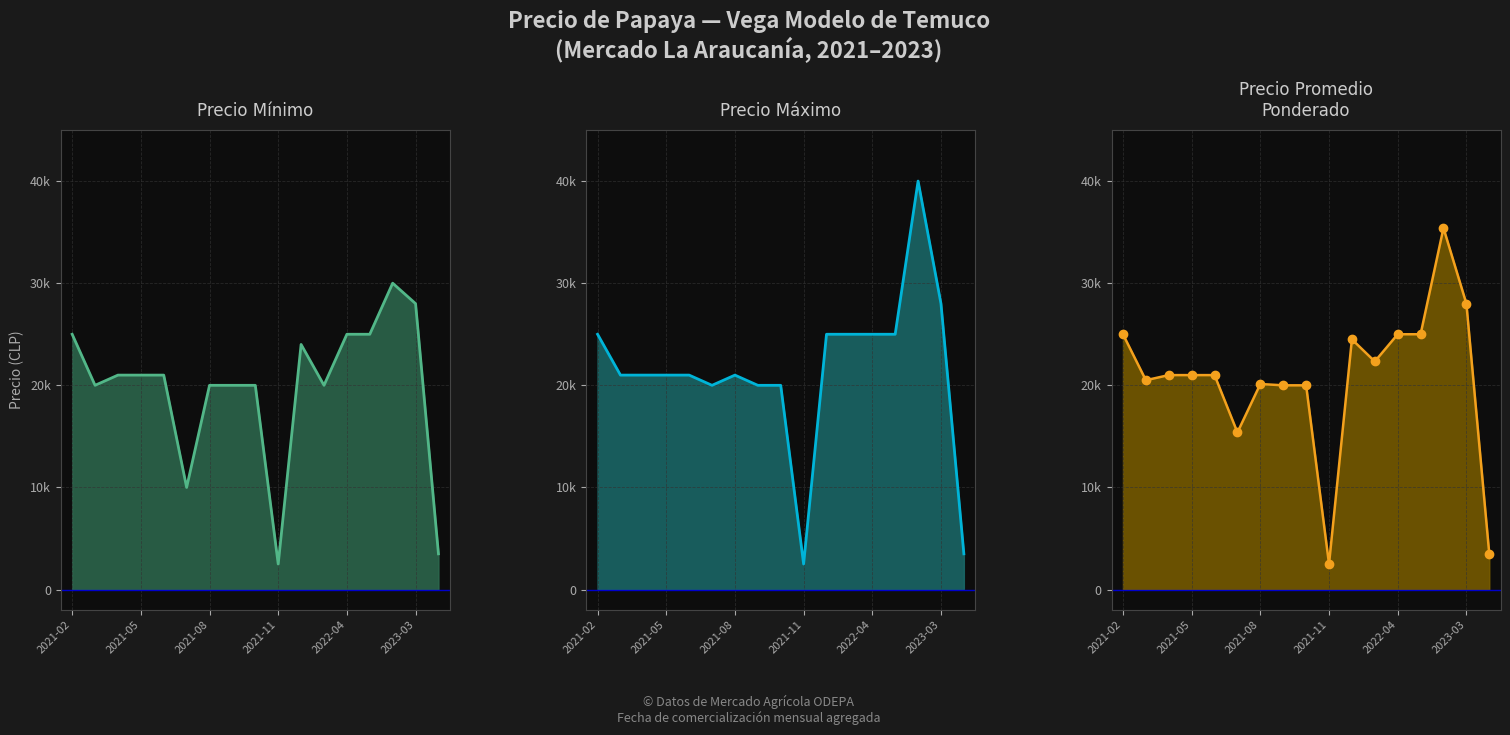

Which has a higher value, 11 or 2022-04?

2022-04